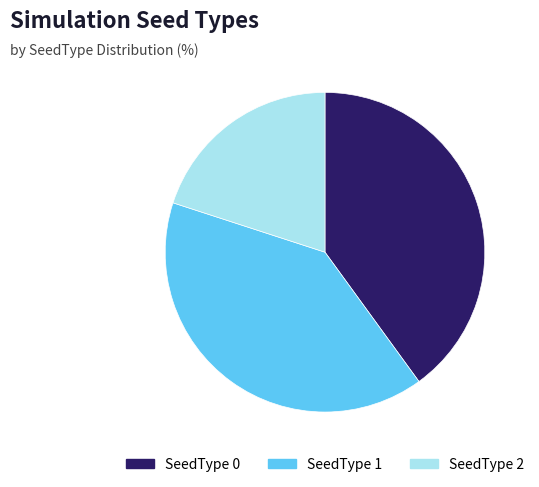

Which has a higher value, SeedType 0 or SeedType 2?

SeedType 0